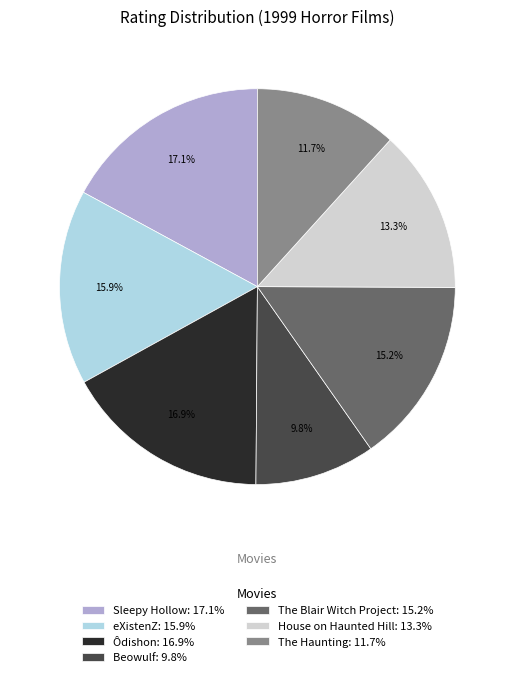

Which has a higher value, Beowulf: 9.8% or The Haunting: 11.7%?

The Haunting: 11.7%